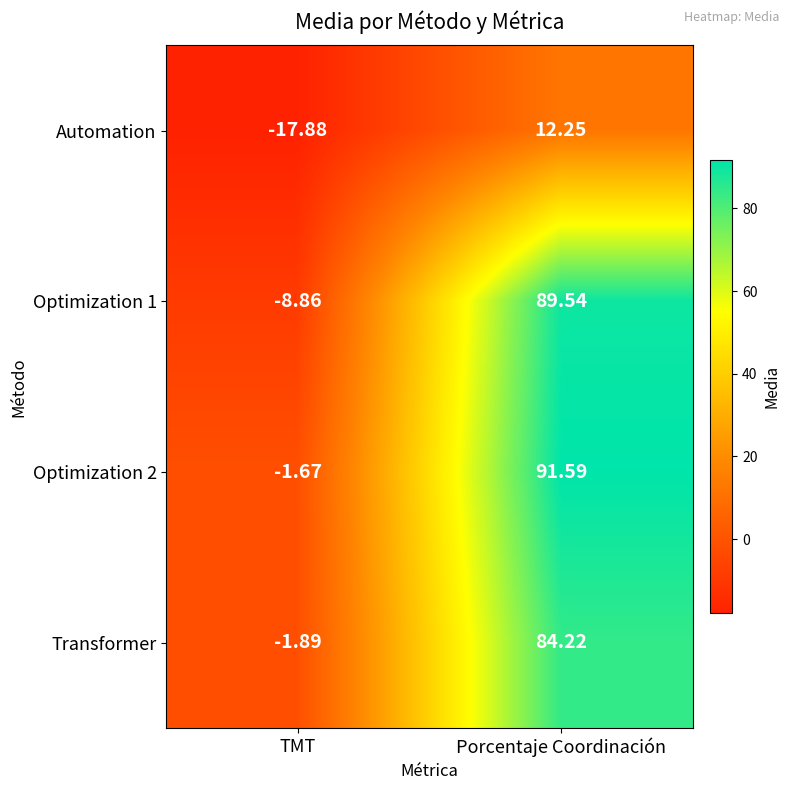

How many categories are shown in the chart?

2